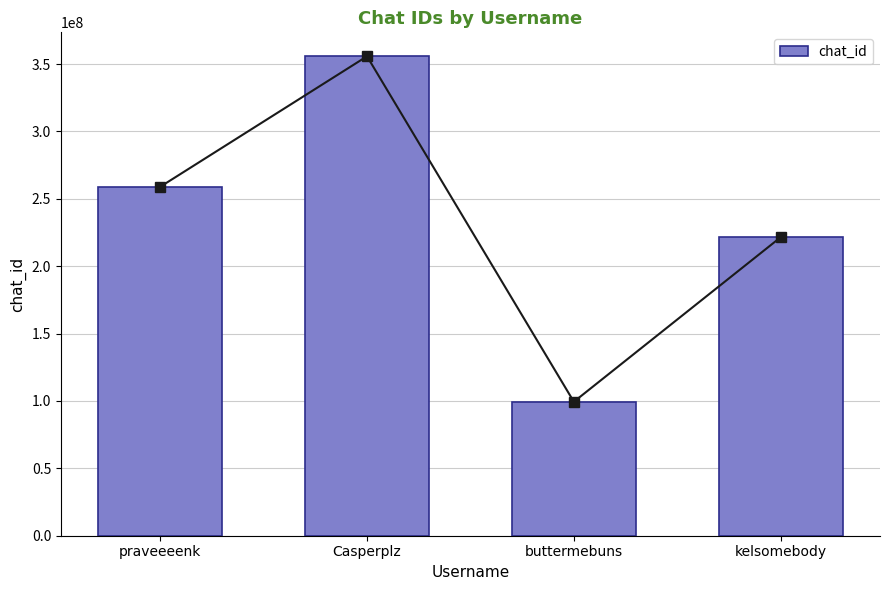

Rank the categories by value from lowest to highest.

buttermebuns, kelsomebody, praveeeenk, Casperplz